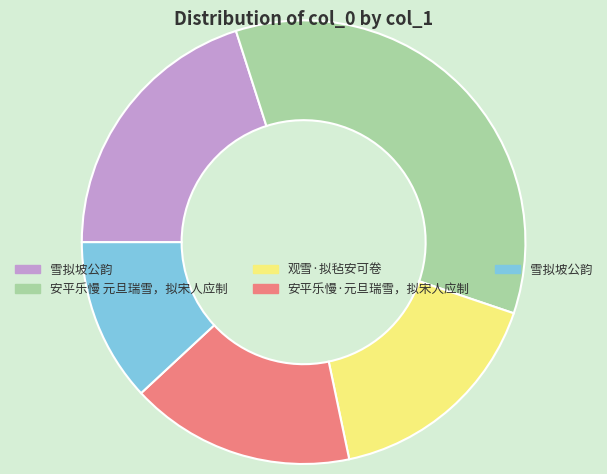

Is there a majority slice in this chart?

No